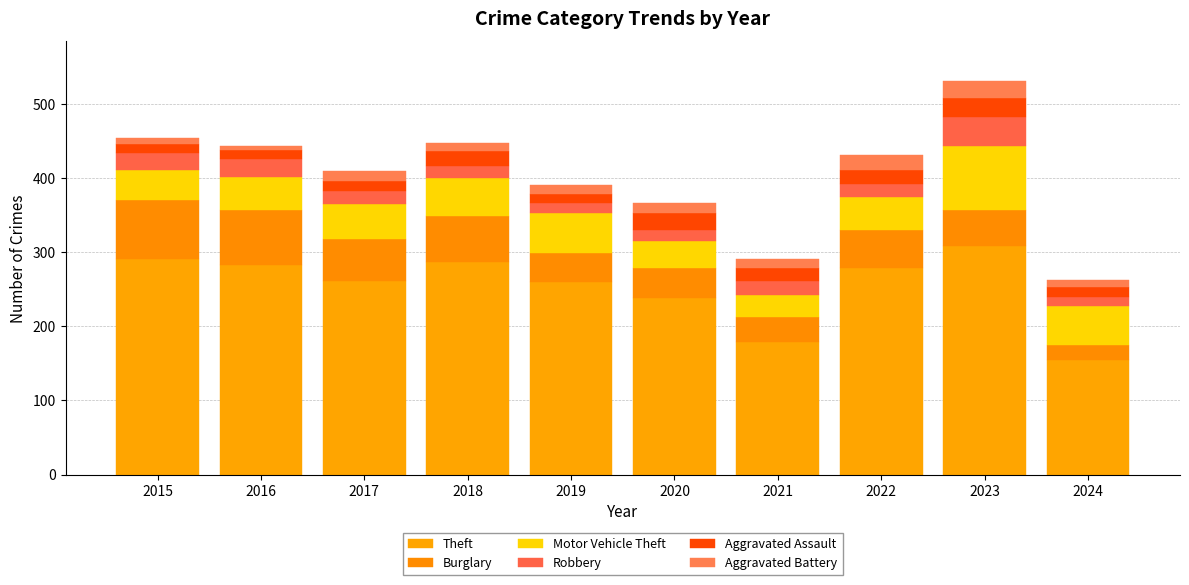

What are all the series names shown in the legend?

Theft, Burglary, Motor Vehicle Theft, Robbery, Aggravated Assault, Aggravated Battery